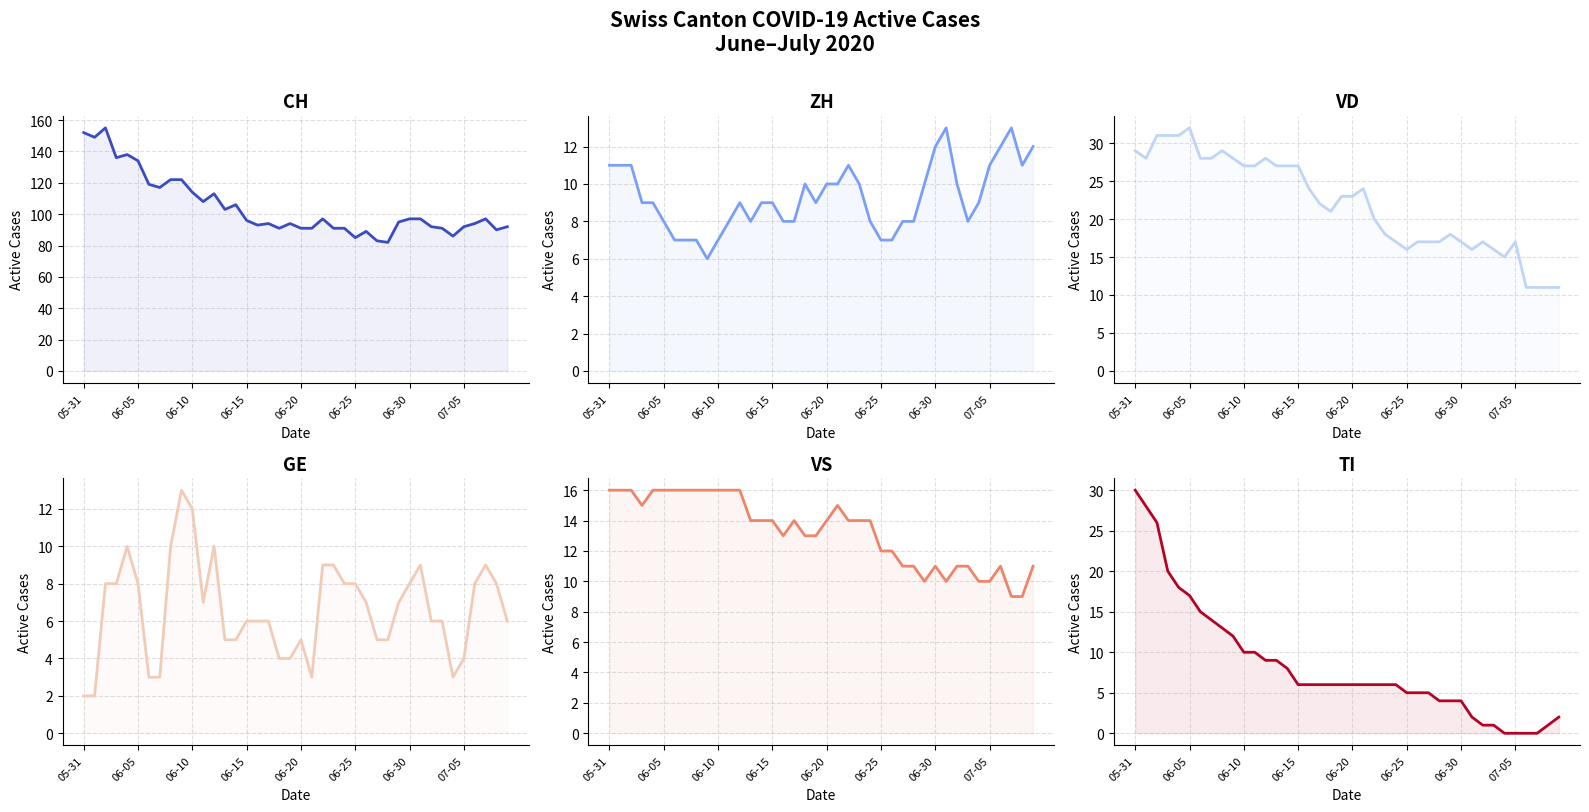

How many interior local peaks does the CH series have?

9